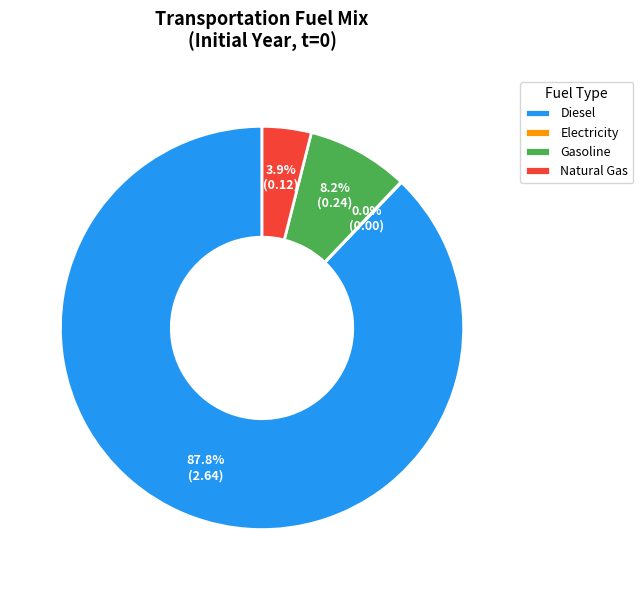

What percentage is NOT represented by Gasoline?

91.8%